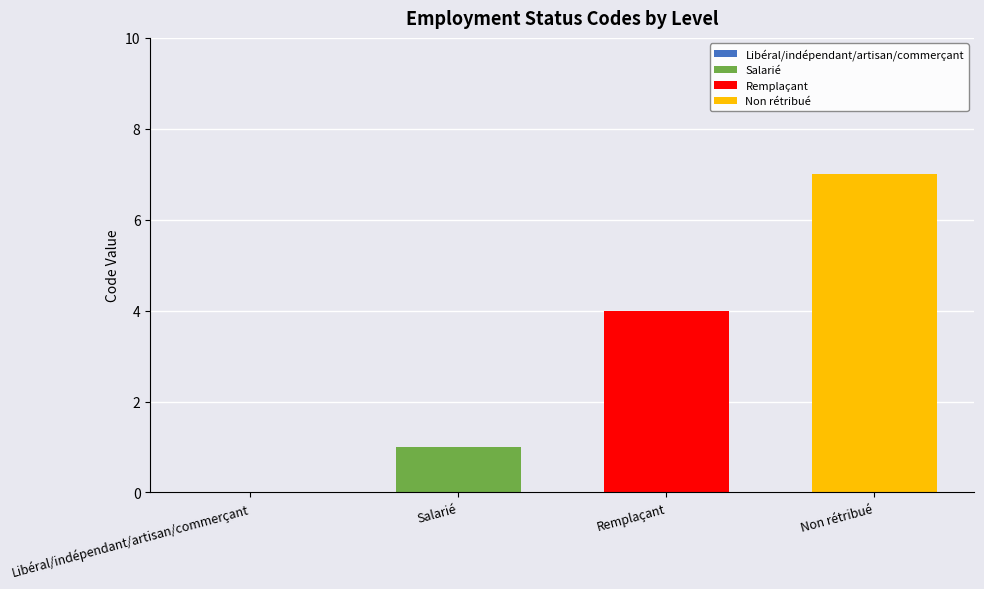

How many data points does each series have?

4